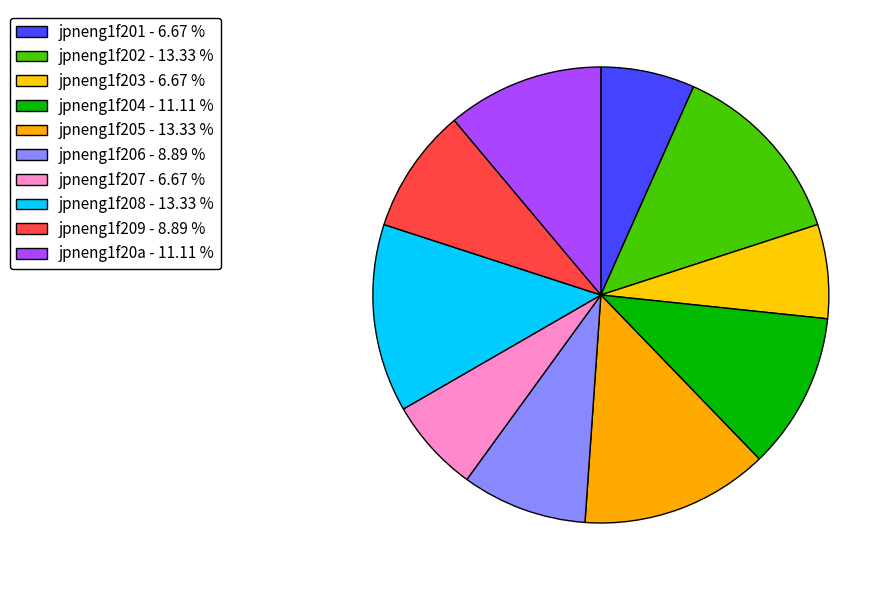

To the nearest percent, what is the difference between the largest and smallest slice percentages?

7%